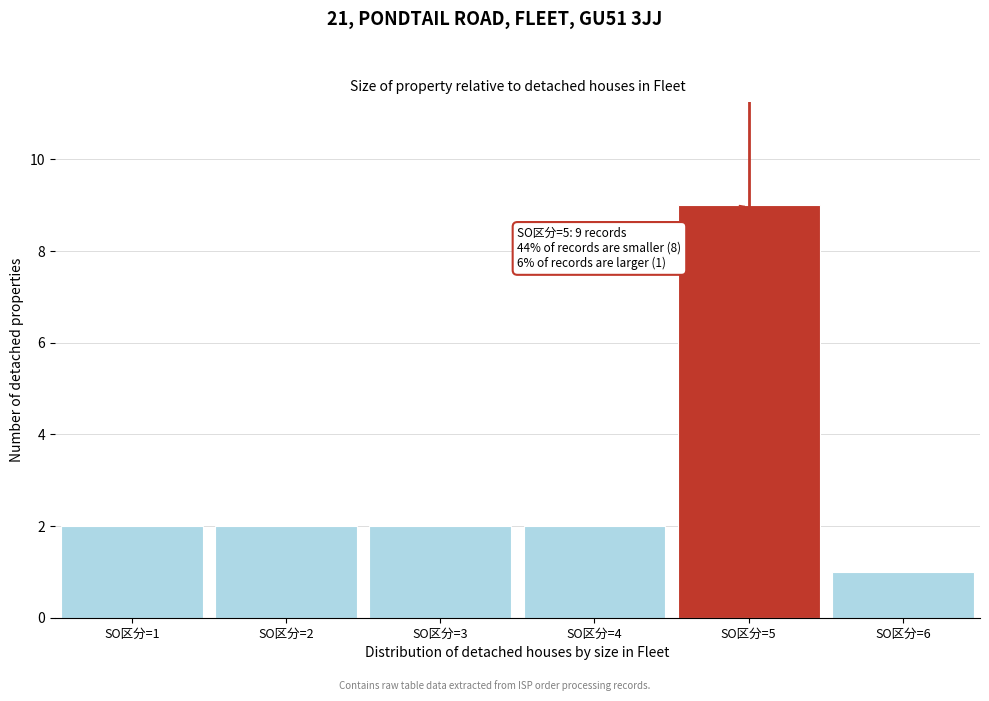

Which range on the x-axis has the tallest bar?

4.5 to 5.5